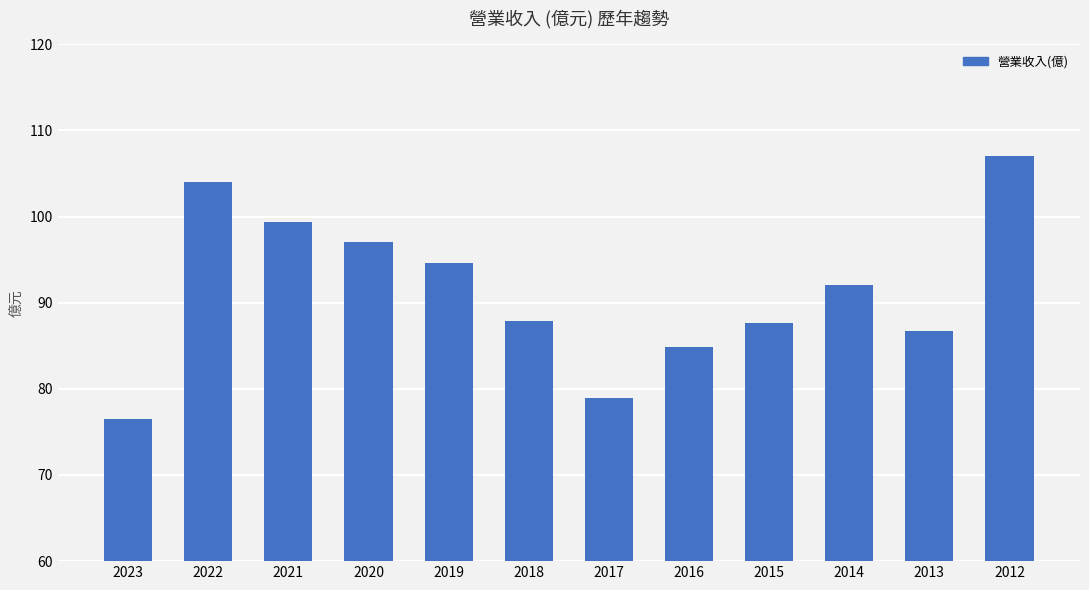

True or false: the data shows 78.9 at 2017.

True